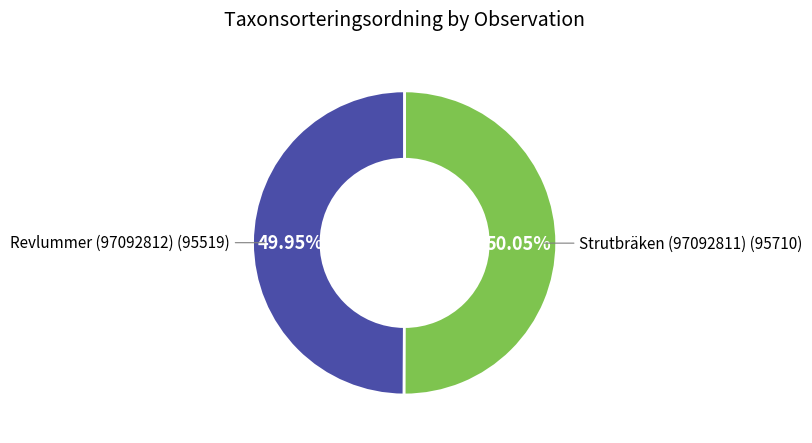

How many slices are in this pie chart?

2